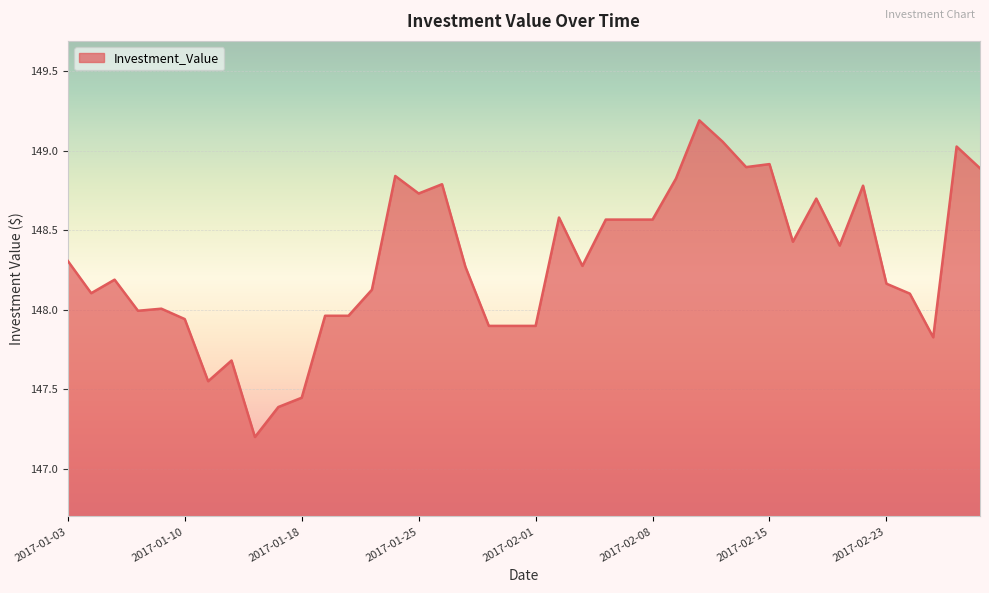

What is the smallest value displayed?

147.2